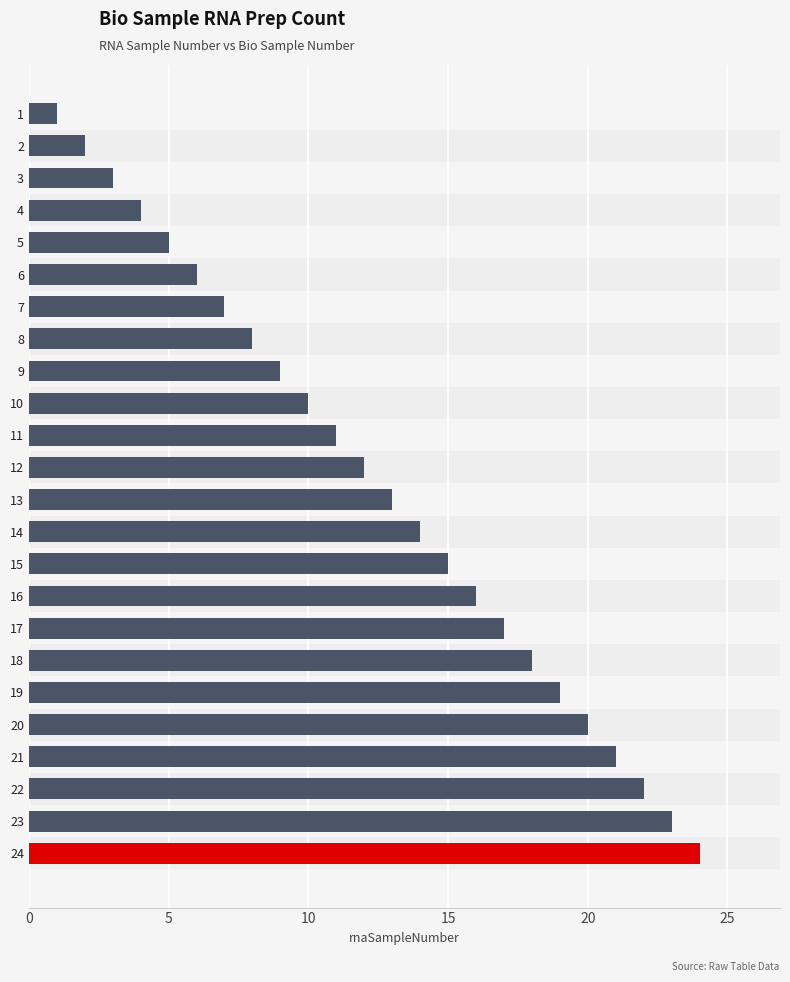

The value at 20 is 31. True or false?

False